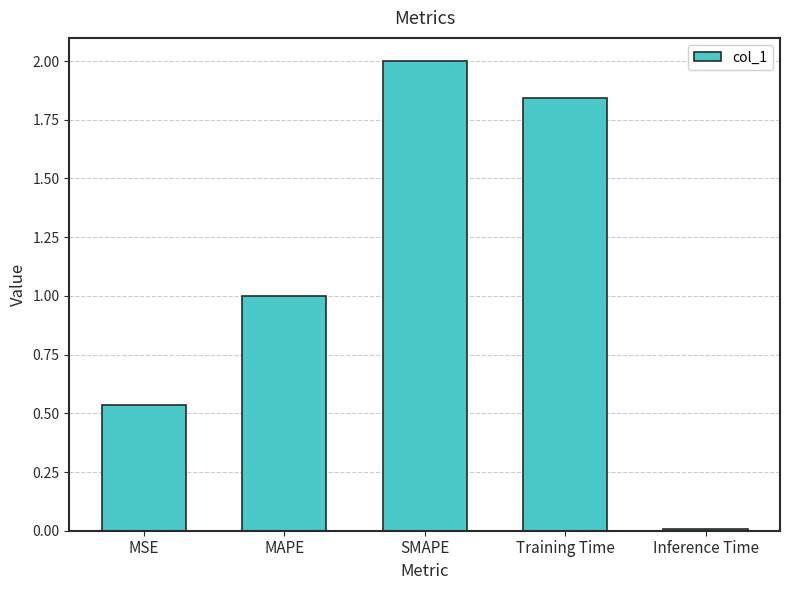

Between Inference Time and MAPE, which is larger?

MAPE